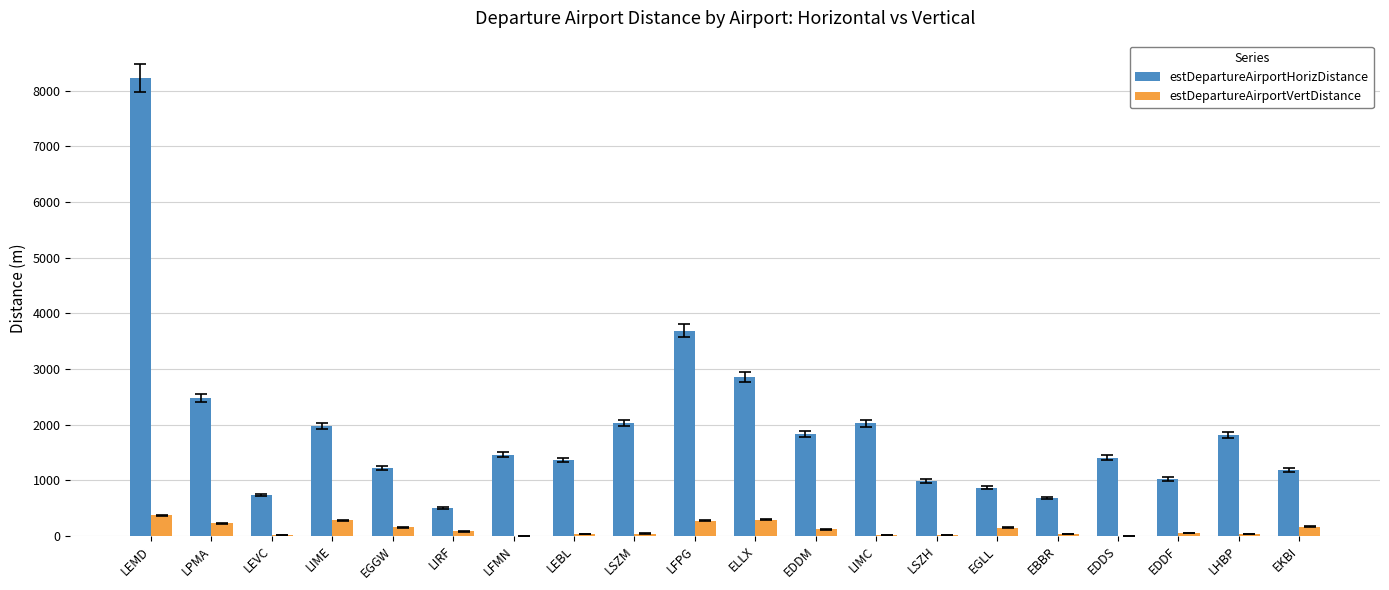

Does the chart contain stacked bars?

No